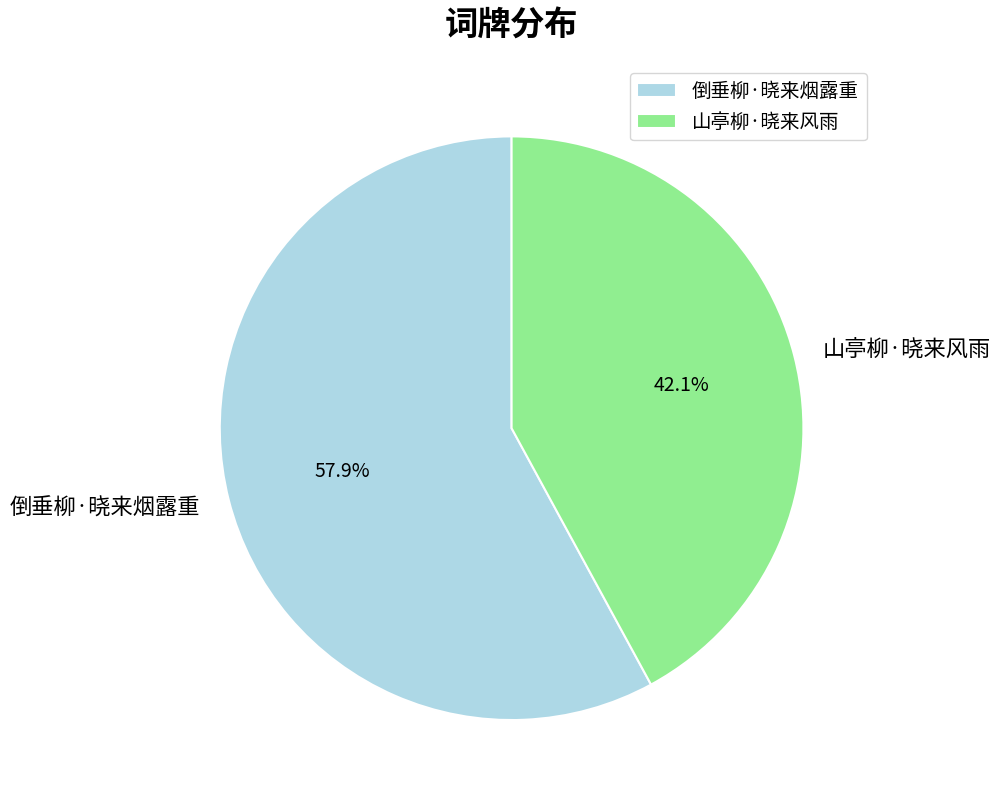

Rank the categories by value from highest to lowest.

倒垂柳·晓来烟露重, 山亭柳·晓来风雨